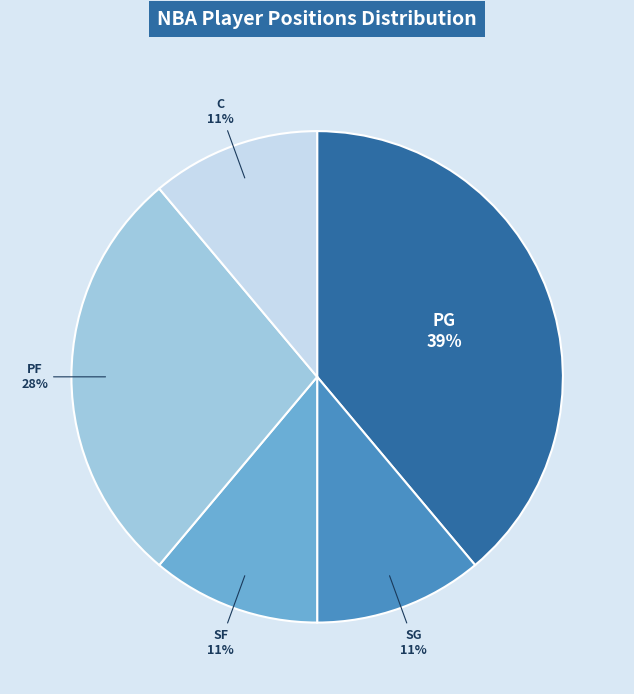

Is there any slice that represents more than half of the pie?

No